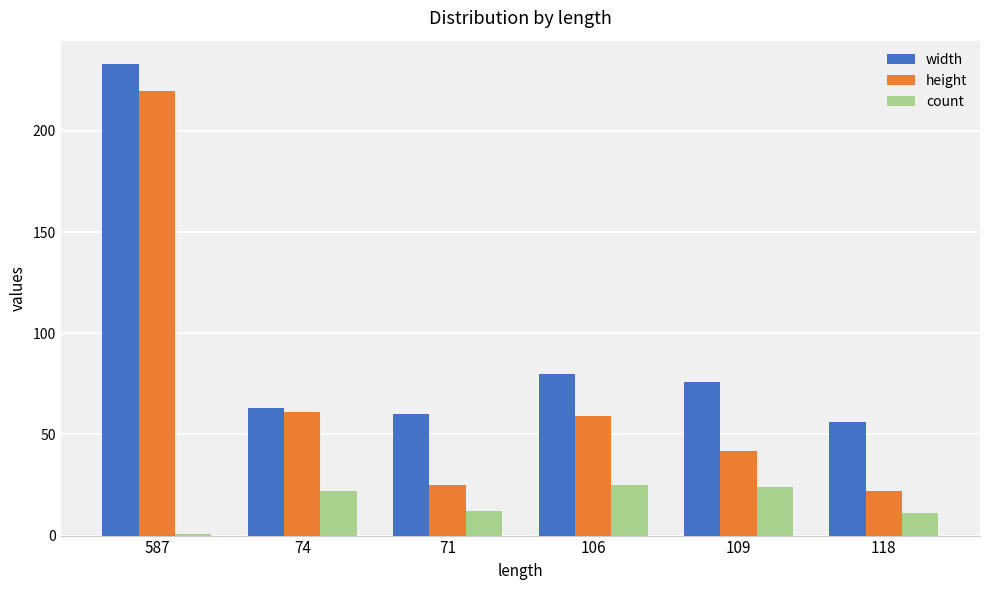

The value of width at 106 is 52. True or false?

False